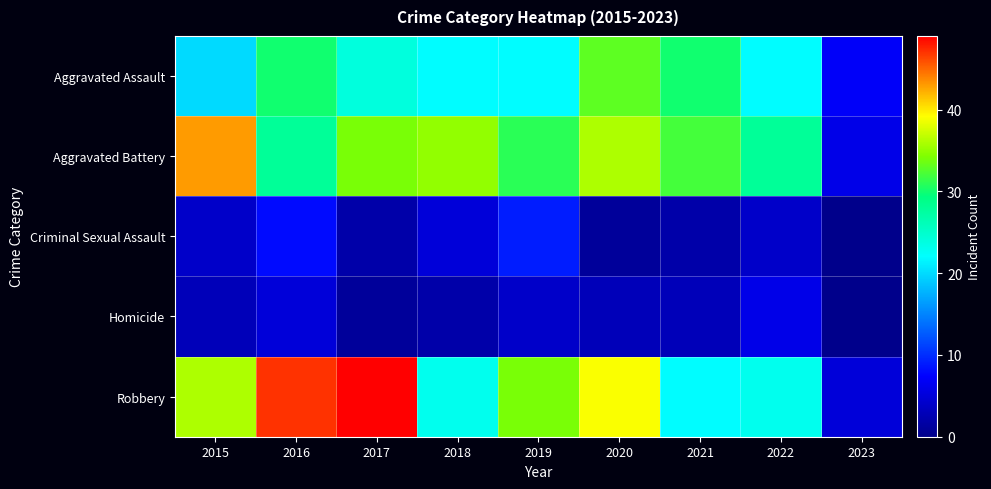

Reading right to left, transcribe all the data shown in this chart.

Aggravated Assault: 2023=7	2022=22	2021=30	2020=33	2019=22	2018=22	2017=24	2016=30	2015=20
Aggravated Battery: 2023=6	2022=28	2021=32	2020=36	2019=31	2018=35	2017=34	2016=28	2015=43
Criminal Sexual Assault: 2023=0	2022=4	2021=2	2020=1	2019=9	2018=5	2017=2	2016=8	2015=4
Homicide: 2023=0	2022=6	2021=3	2020=3	2019=4	2018=2	2017=1	2016=5	2015=3
Robbery: 2023=5	2022=23	2021=22	2020=39	2019=34	2018=23	2017=49	2016=47	2015=36